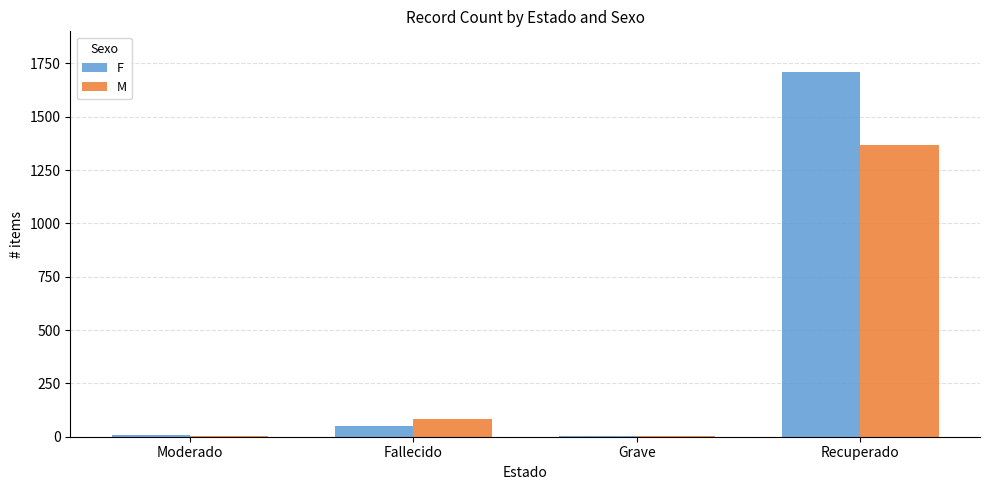

Is it true that M equals 5 at Moderado?

True